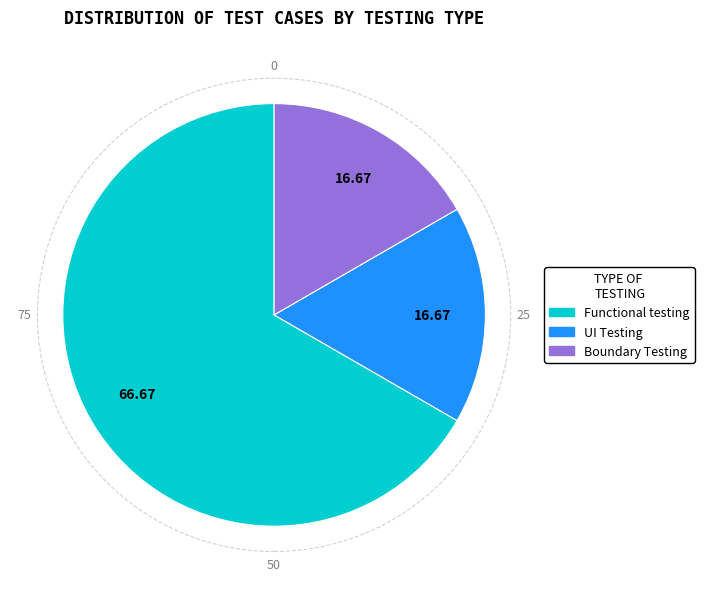

Which slice is the largest?

Functional testing